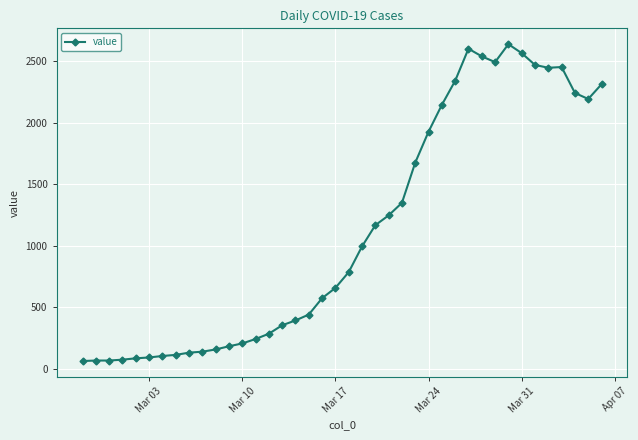

What is the minimum value shown in the chart?

61